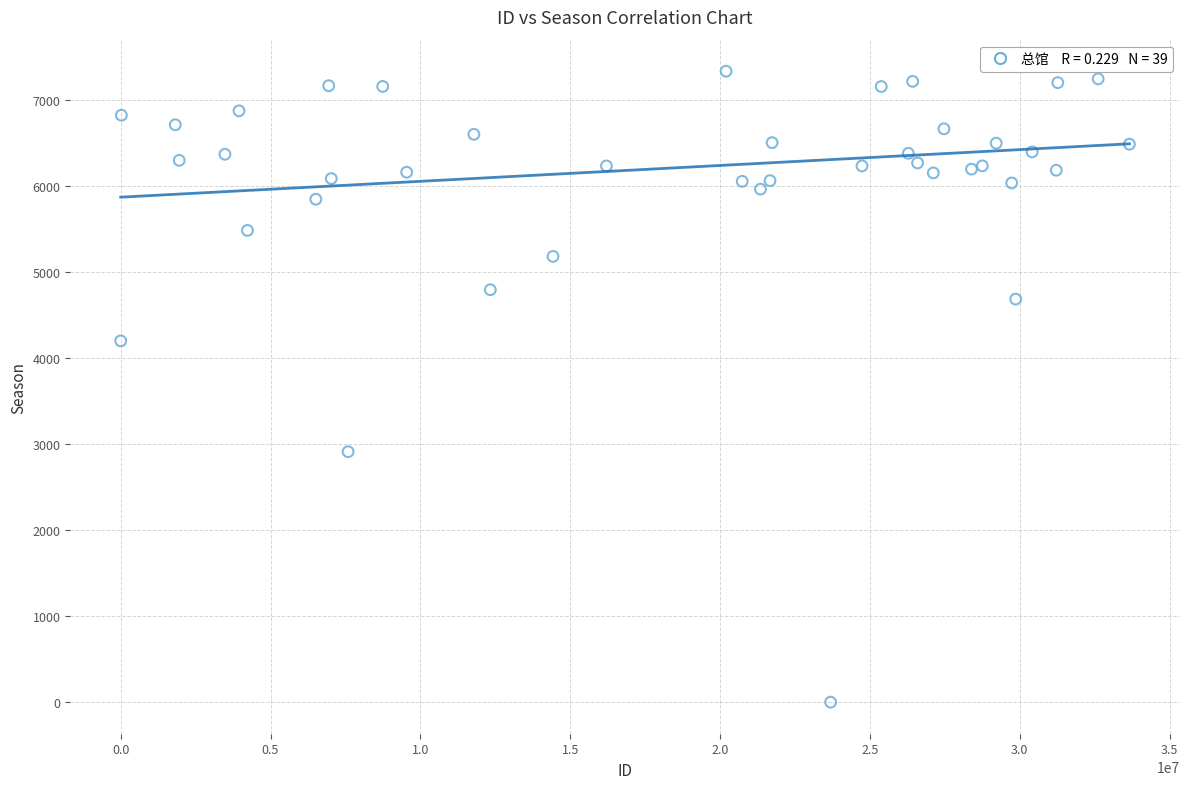

What Y value in the scatter plot is closest to 3670?

4203